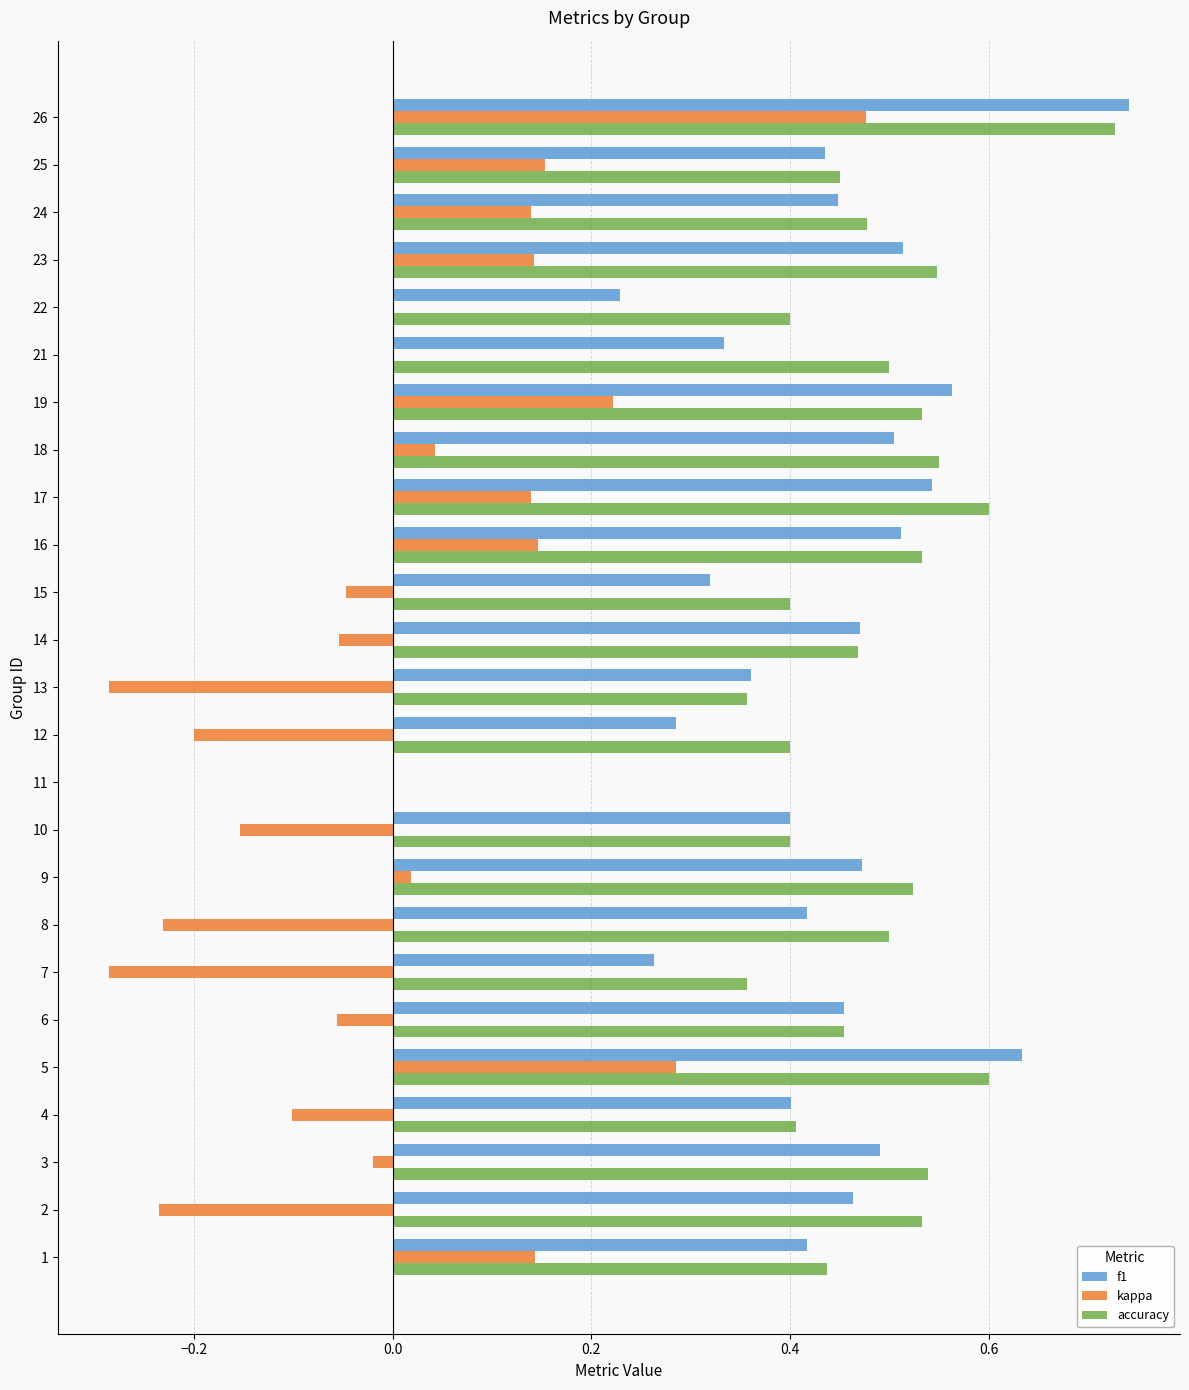

The value of f1 at 9 is 0.5. True or false?

True